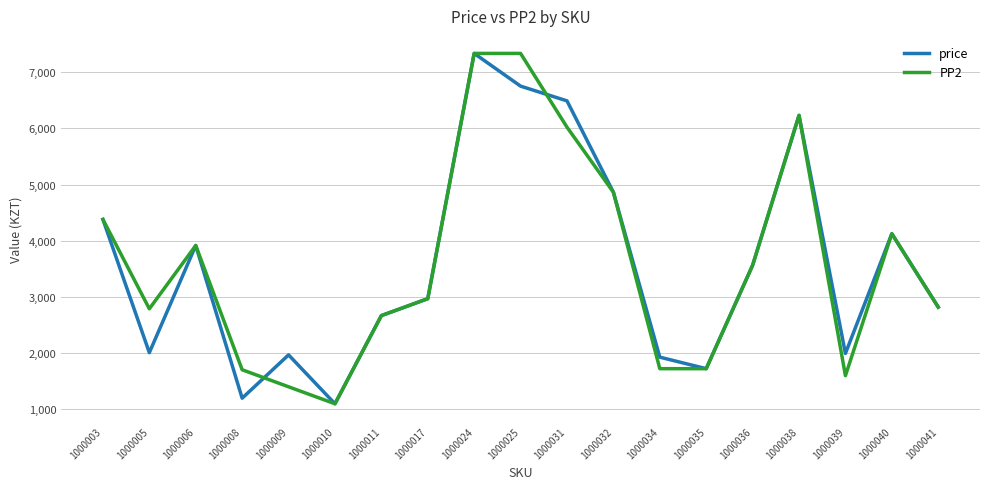

What is the sum of the PP2 values at 1000011 and 1000038?

8899